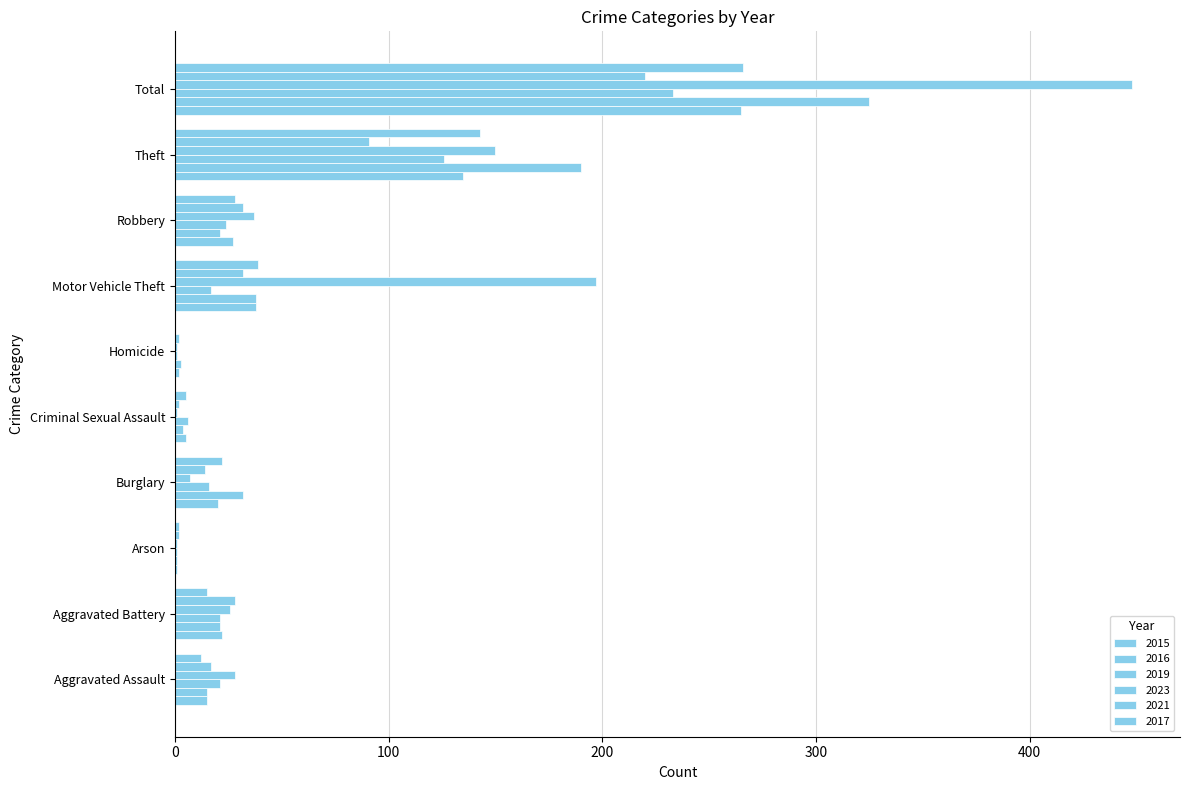

Reading left to right, extract all data points from this chart.

2015: Aggravated Assault=15	Aggravated Battery=22	Arson=1	Burglary=20	Criminal Sexual Assault=5	Homicide=2	Motor Vehicle Theft=38	Robbery=27	Theft=135	Total=265
2016: Aggravated Assault=15	Aggravated Battery=21	Arson=1	Burglary=32	Criminal Sexual Assault=4	Homicide=3	Motor Vehicle Theft=38	Robbery=21	Theft=190	Total=325
2019: Aggravated Assault=21	Aggravated Battery=21	Arson=1	Burglary=16	Criminal Sexual Assault=6	Homicide=1	Motor Vehicle Theft=17	Robbery=24	Theft=126	Total=233
2023: Aggravated Assault=28	Aggravated Battery=26	Arson=1	Burglary=7	Criminal Sexual Assault=1	Homicide=1	Motor Vehicle Theft=197	Robbery=37	Theft=150	Total=448
2021: Aggravated Assault=17	Aggravated Battery=28	Arson=2	Burglary=14	Criminal Sexual Assault=2	Homicide=2	Motor Vehicle Theft=32	Robbery=32	Theft=91	Total=220
2017: Aggravated Assault=12	Aggravated Battery=15	Arson=2	Burglary=22	Criminal Sexual Assault=5	Homicide=0	Motor Vehicle Theft=39	Robbery=28	Theft=143	Total=266